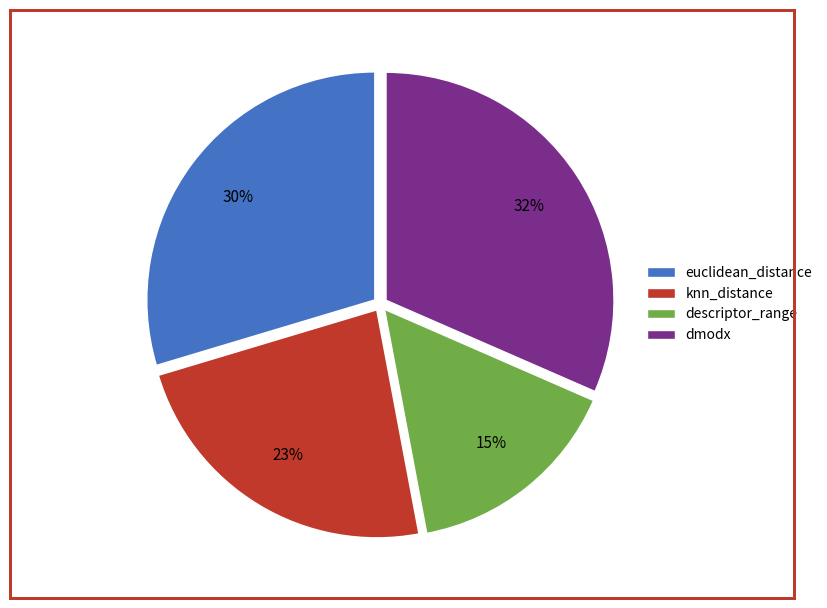

How many slices are in this pie chart?

4